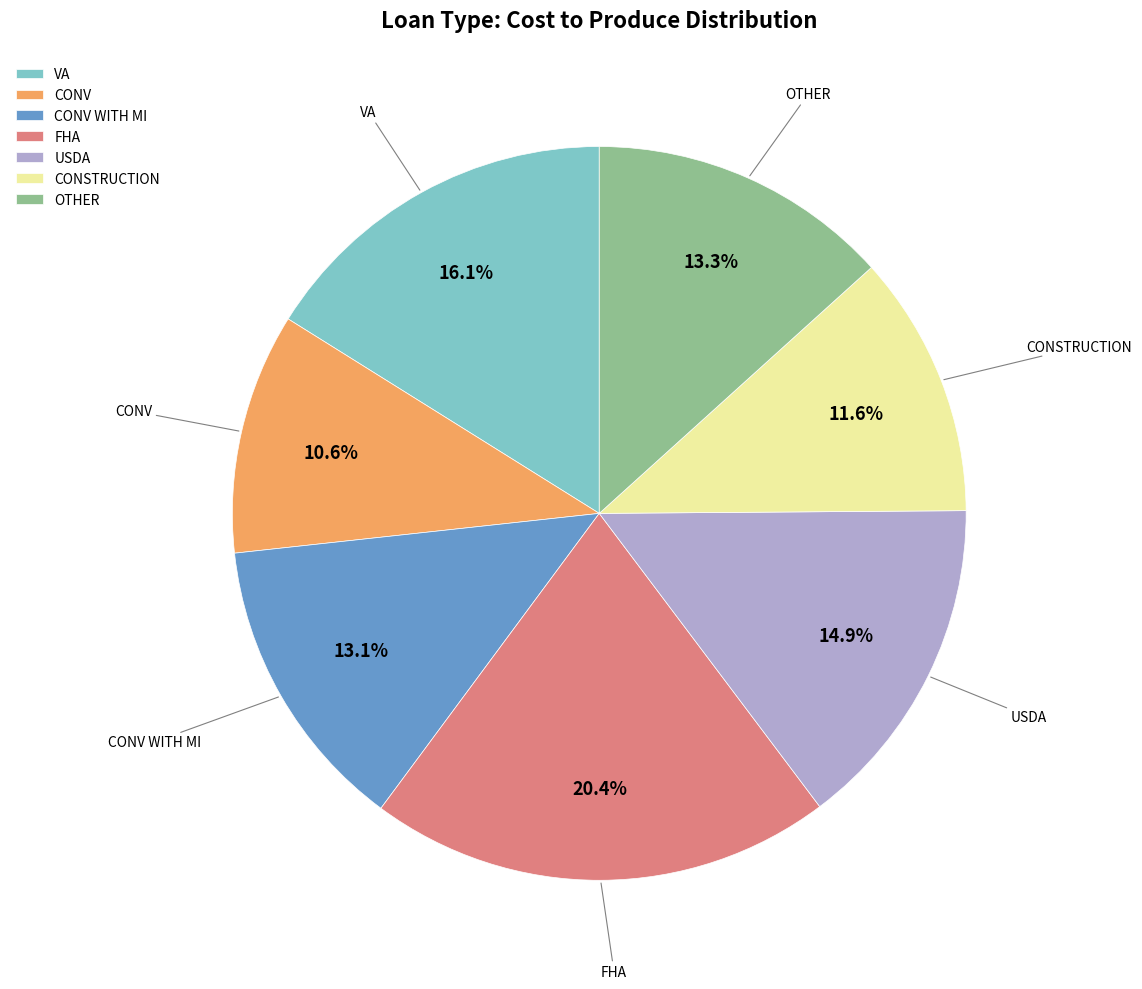

How much of the chart is everything except CONV?

89.4%